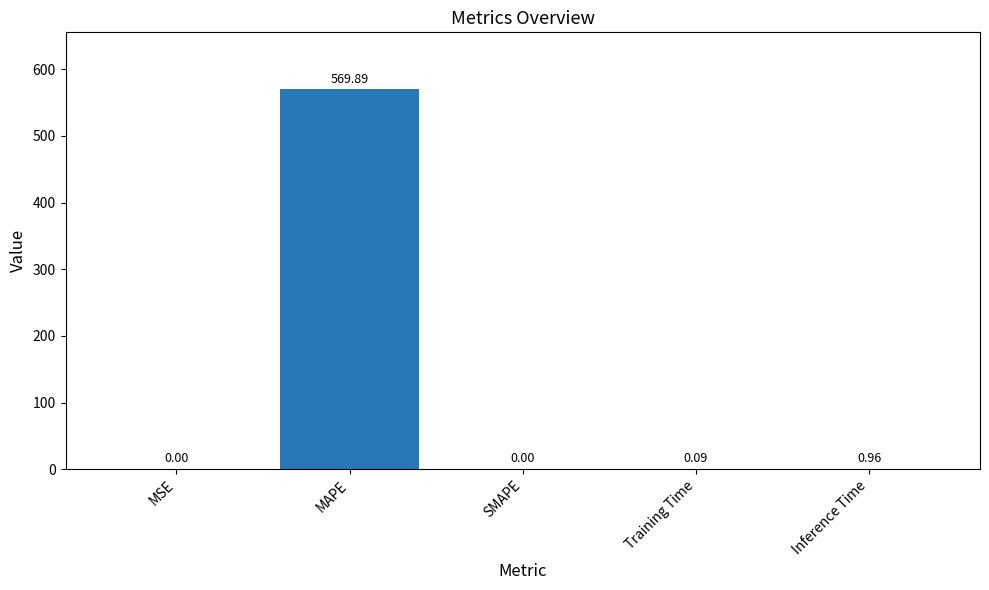

Which has a higher value, MAPE or Training Time?

MAPE